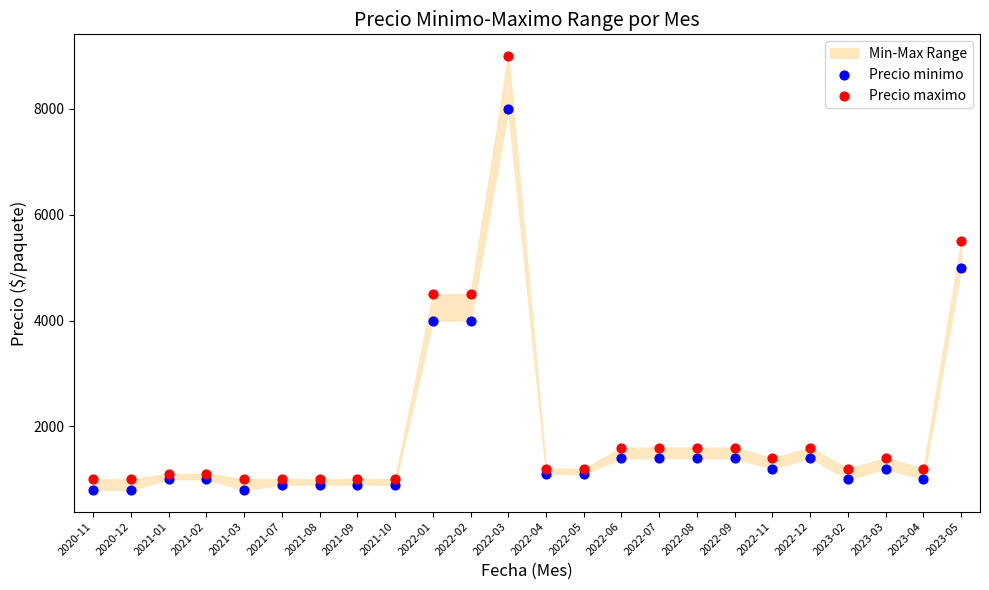

Which series reaches the minimum Y coordinate?

Precio minimo